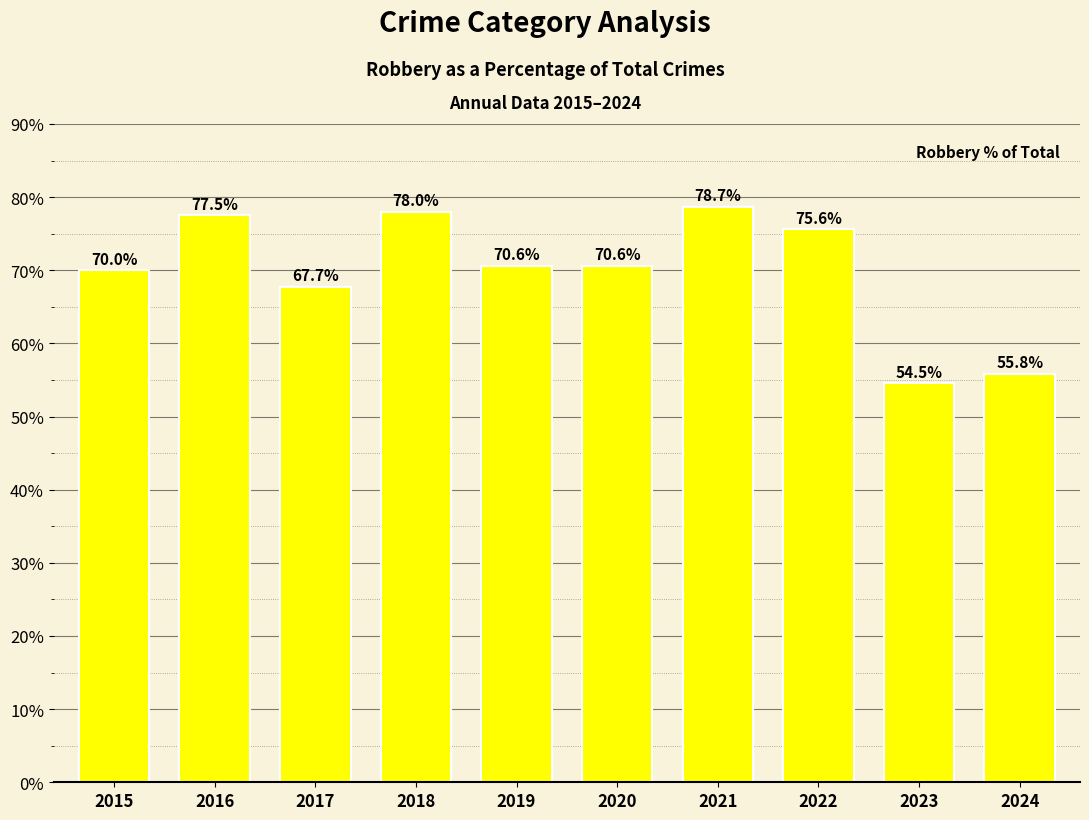

What is the greatest value displayed?

78.7